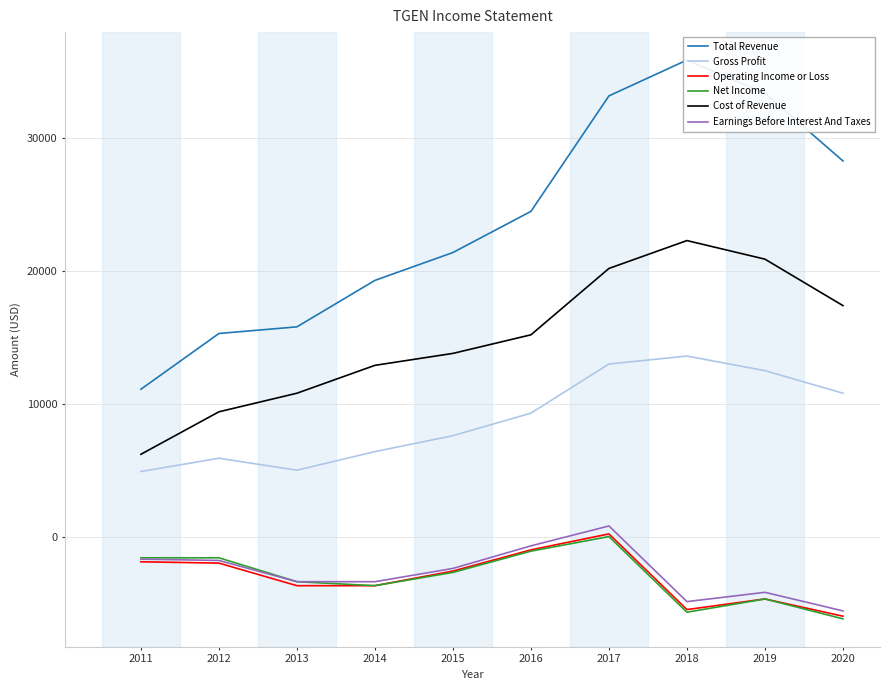

Reading left to right, extract all data points from this chart.

Total Revenue: 11100	15300	15800	19300	21400	24500	33200	35900	33400	28300
Gross Profit: 4900	5900	5000	6400	7600	9300	13000	13600	12500	10800
Operating Income or Loss: -1900	-2000	-3700	-3700	-2600	-1000	200	-5500	-4700	-6000
Net Income: -1600	-1600	-3400	-3700	-2700	-1100	0	-5700	-4700	-6200
Cost of Revenue: 6200	9400	10800	12900	13800	15200	20200	22300	20900	17400
Earnings Before Interest And Taxes: -1700	-1800	-3400	-3400	-2400	-700	800	-4900	-4200	-5600